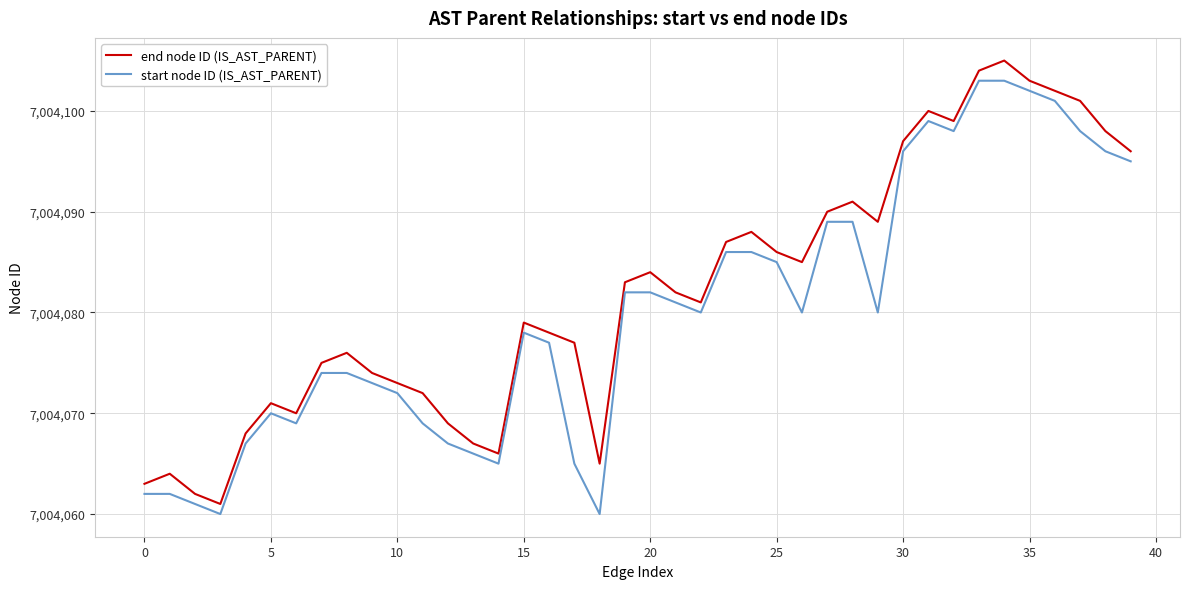

Does the chart display data point markers on the line(s)?

No